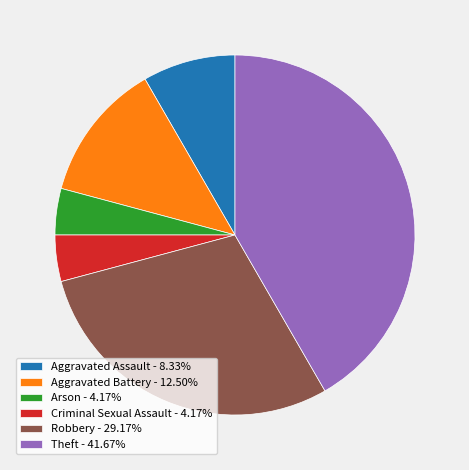

Is Aggravated Battery the majority of the pie?

No